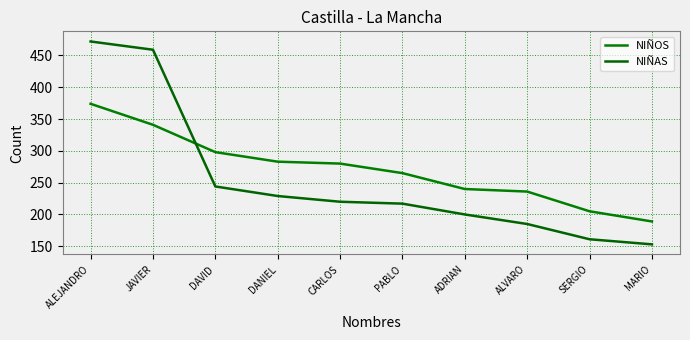

Between JAVIER and MARIO, which series saw the biggest shift?

NIÑAS